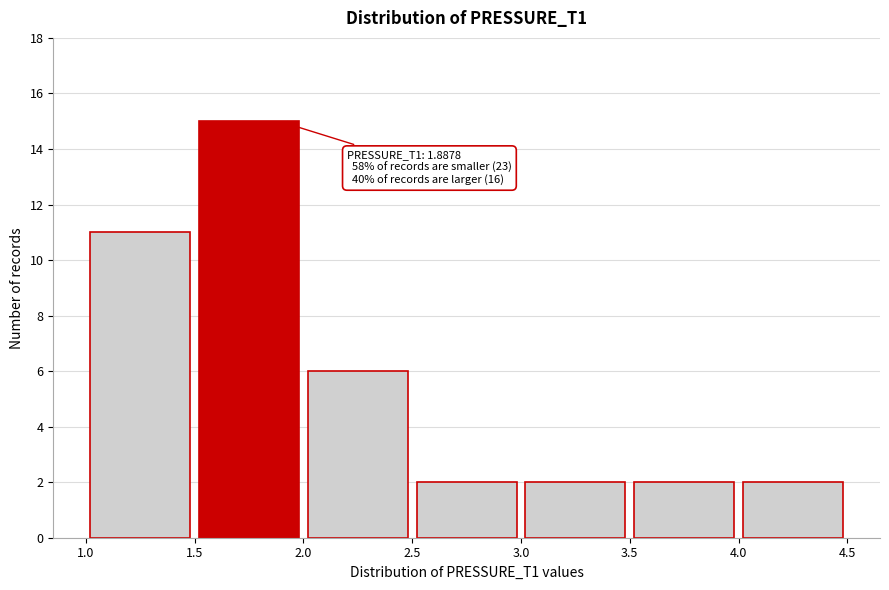

Over which range of the x-axis is the bar tallest?

1.5 to 2.0